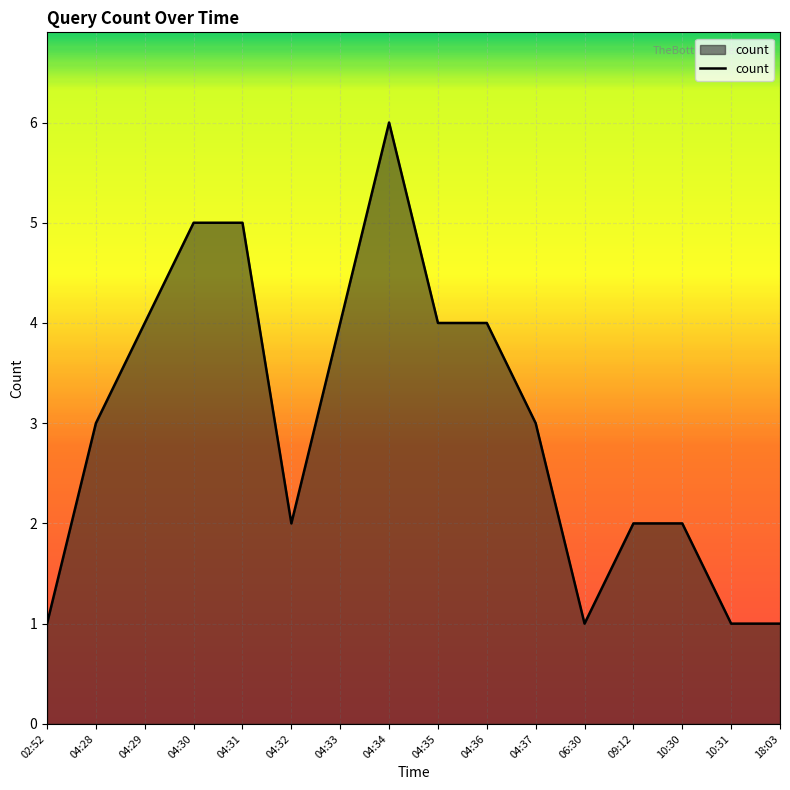

What is the greatest value displayed?

6